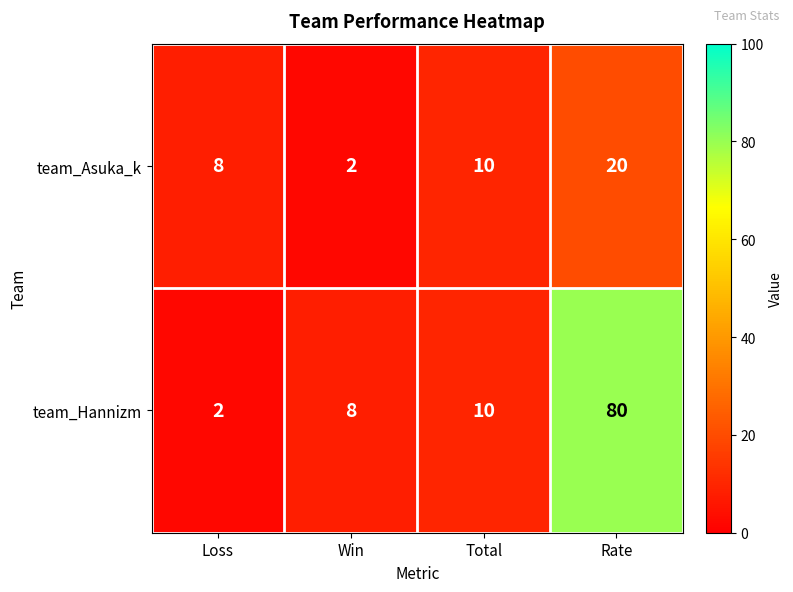

Reading left to right, list all the values displayed in this chart.

team_Asuka_k: 8	2	10	20
team_Hannizm: 2	8	10	80